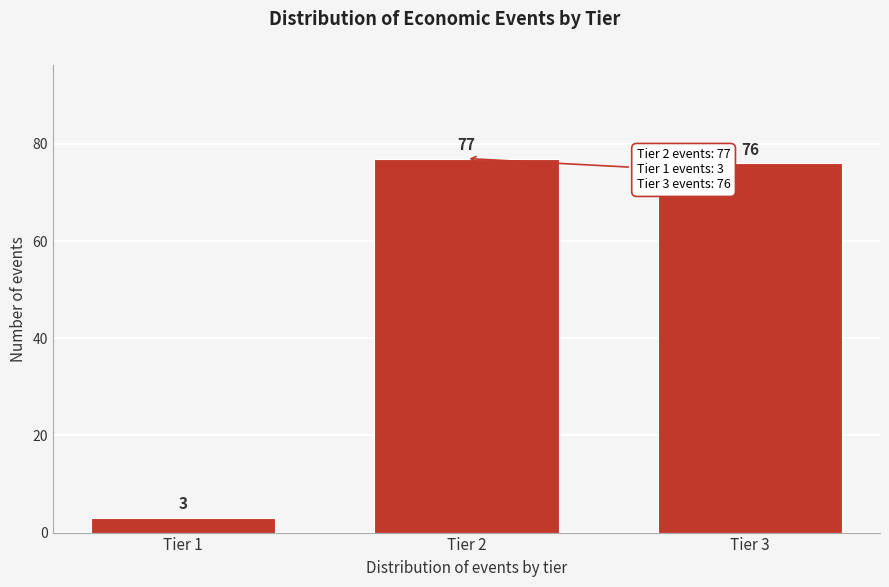

Reading left to right, transcribe all the data shown in this chart.

3	77	76